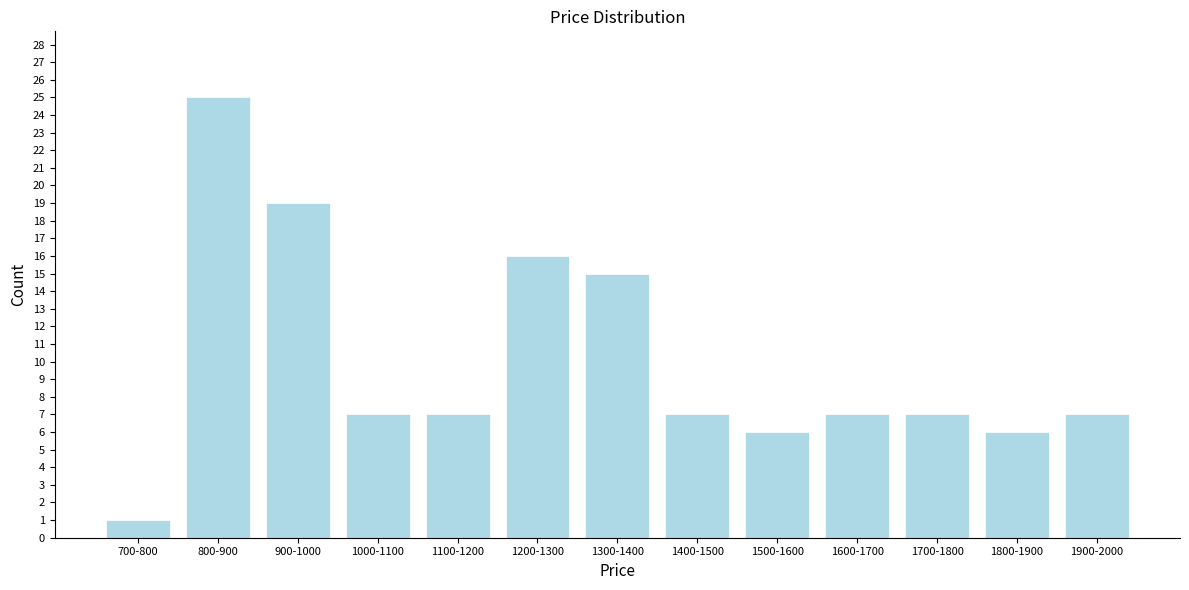

Reading left to right, transcribe all the data shown in this chart.

700-800=1	800-900=25	900-1000=19	1000-1100=7	1100-1200=7	1200-1300=16	1300-1400=15	1400-1500=7	1500-1600=6	1600-1700=7	1700-1800=7	1800-1900=6	1900-2000=7